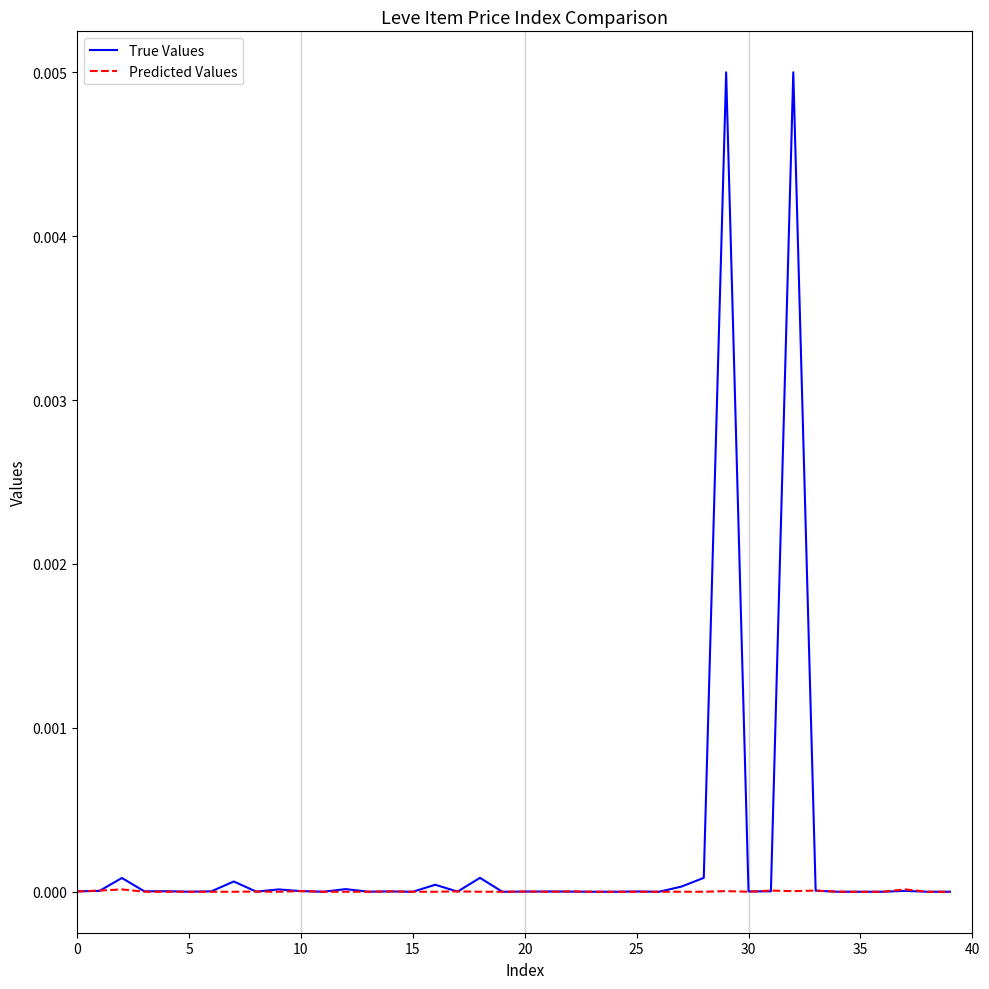

Which series has the largest range (max minus min)?

True Values